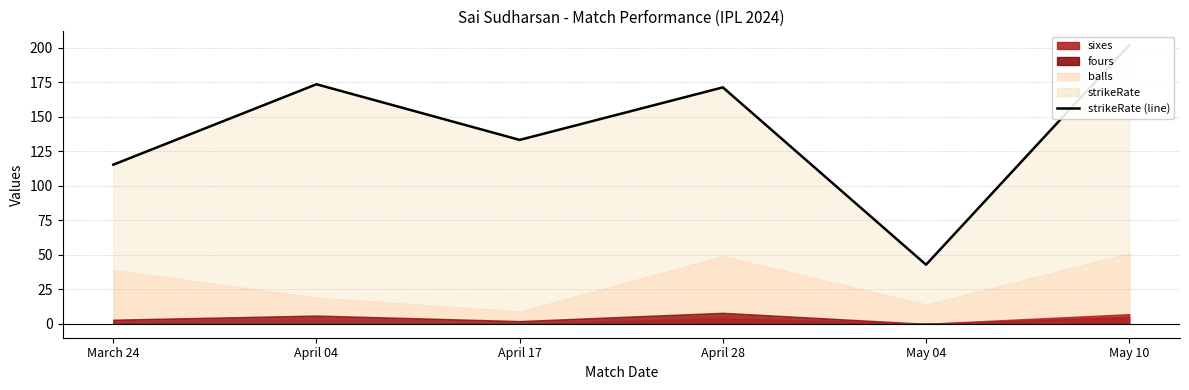

What is the change in value from April 17 to April 28?

+38.1